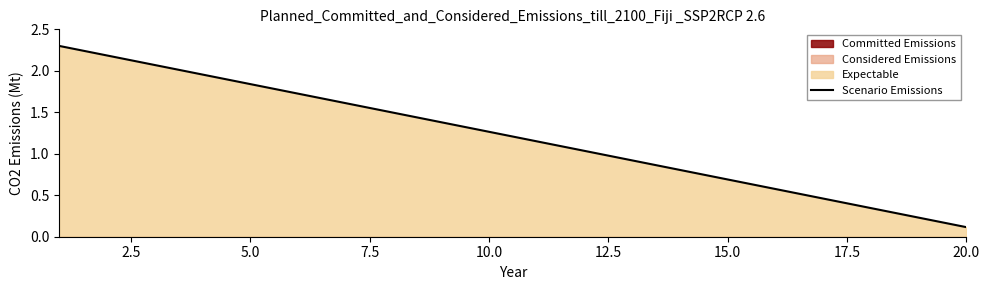

What is the average value?

1.2